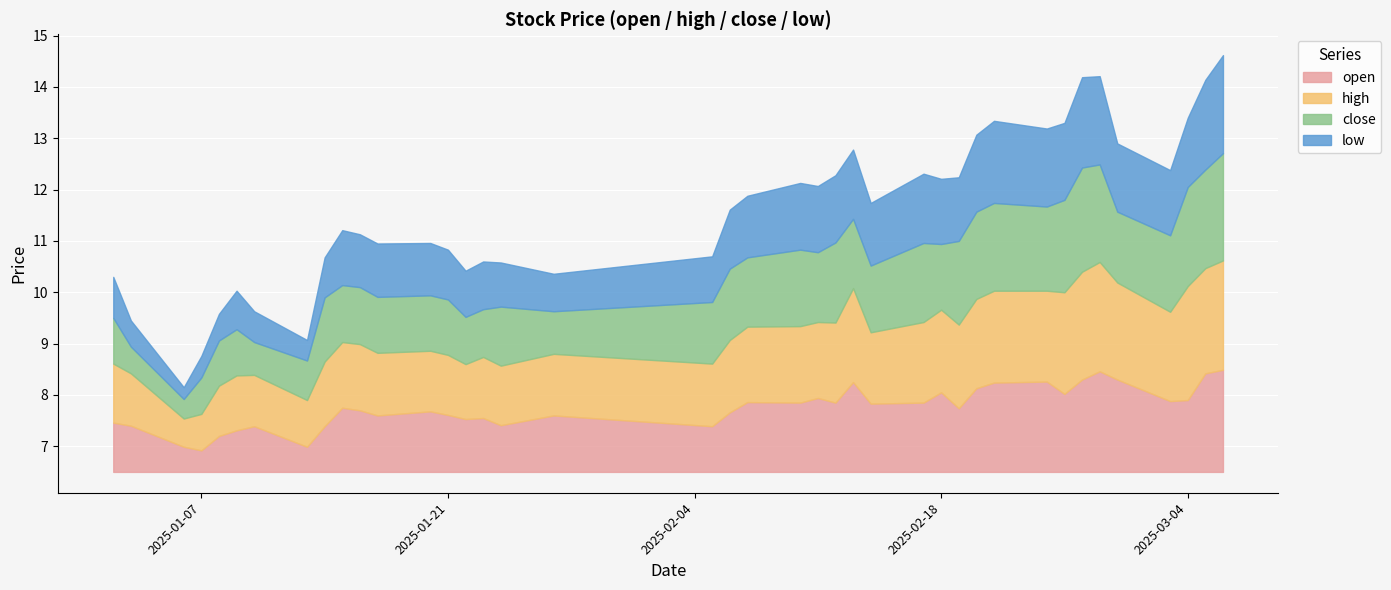

What is the spread (max minus min) of values at 2025-02-13?

0.5